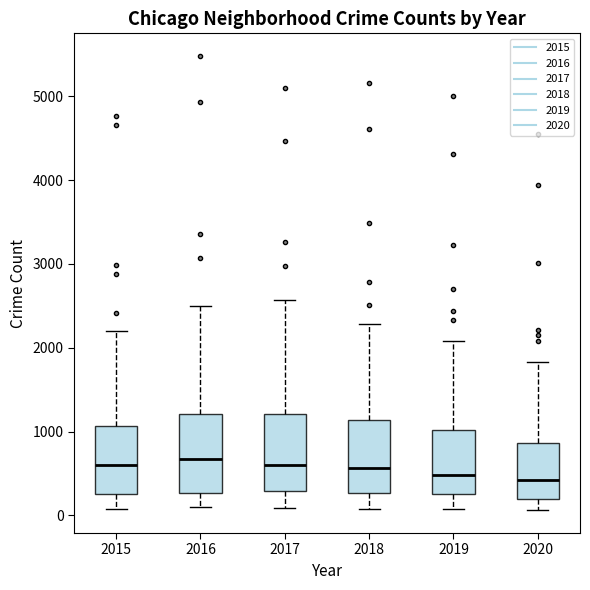

Reading left to right, transcribe this box plot: for each box, give where its median line is, the range the box spans, and where its two whiskers end, as read against the y-axis. The values are not printed on the chart, so give them approximately, as read against the axis.

2015: median 600, box 300 to 1100, whiskers 100 to 2200
2016: median 700, box 300 to 1200, whiskers 100 to 2500
2017: median 600, box 300 to 1200, whiskers 100 to 2600
2018: median 600, box 300 to 1100, whiskers 100 to 2300
2019: median 500, box 300 to 1000, whiskers 100 to 2100
2020: median 400, box 200 to 900, whiskers 100 to 1800